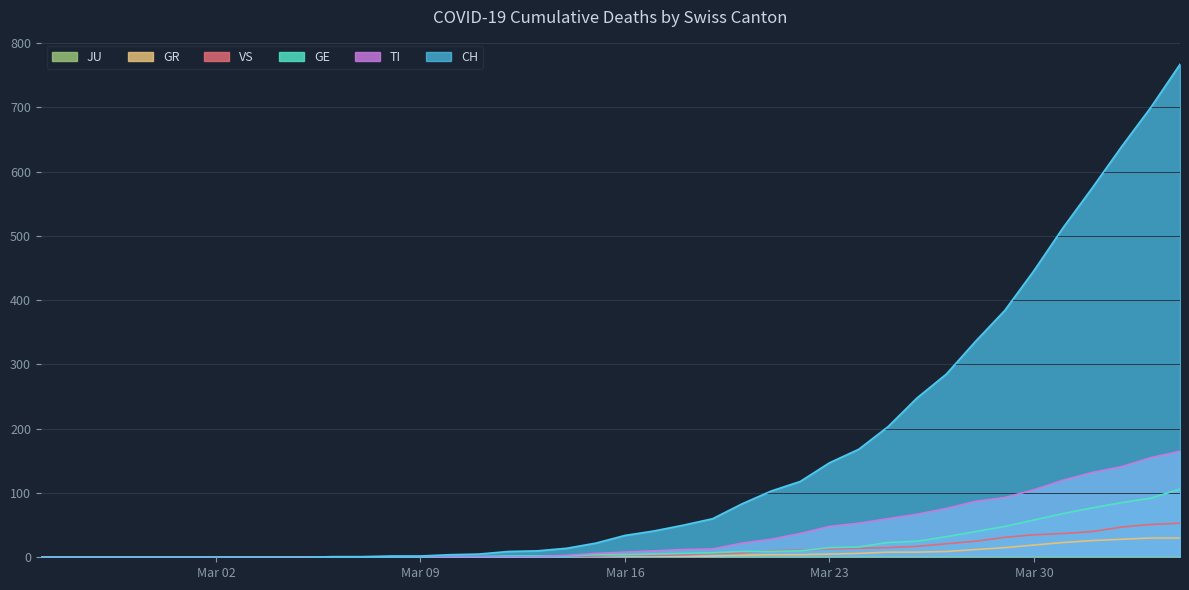

Which series has the largest total across all categories?

CH